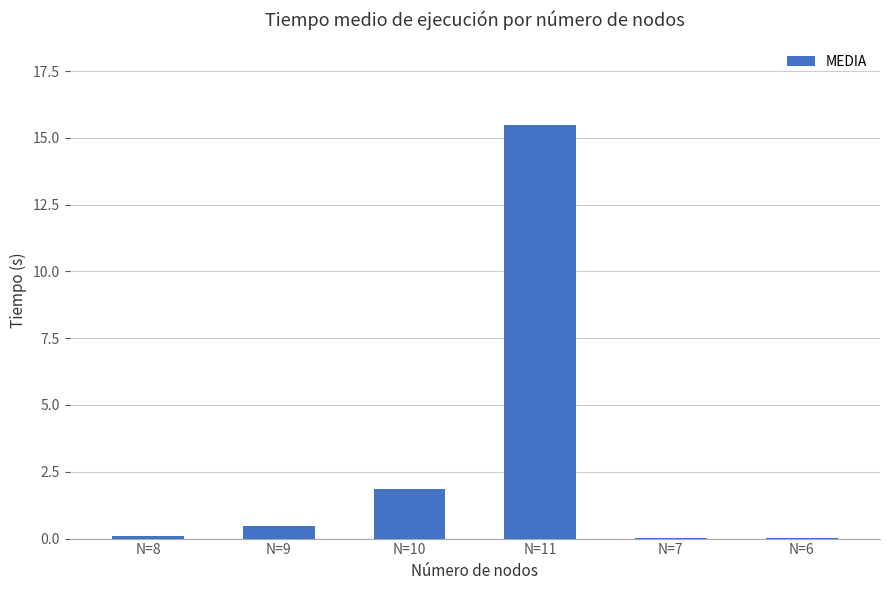

What value does the data have at N=11?

15.5